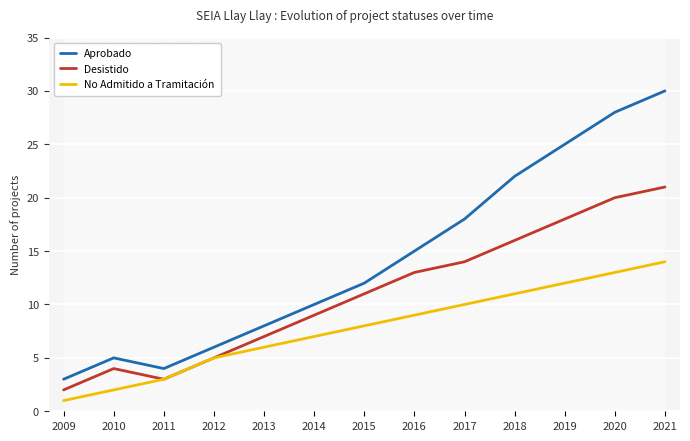

List the series in order of their overall mean, lowest first.

No Admitido a Tramitación, Desistido, Aprobado